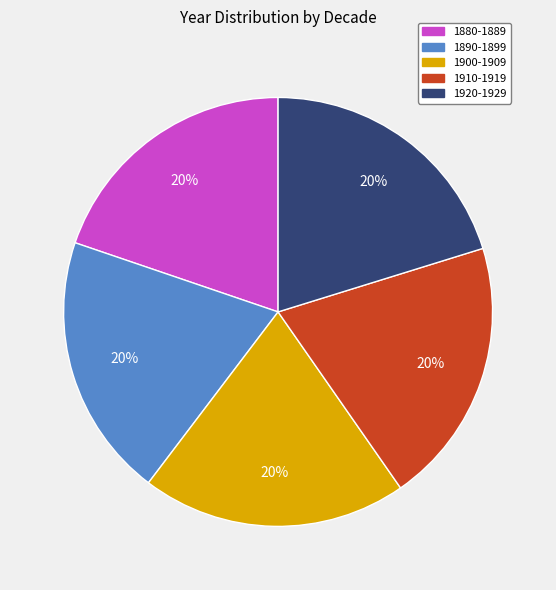

Count the number of slices in the pie.

5